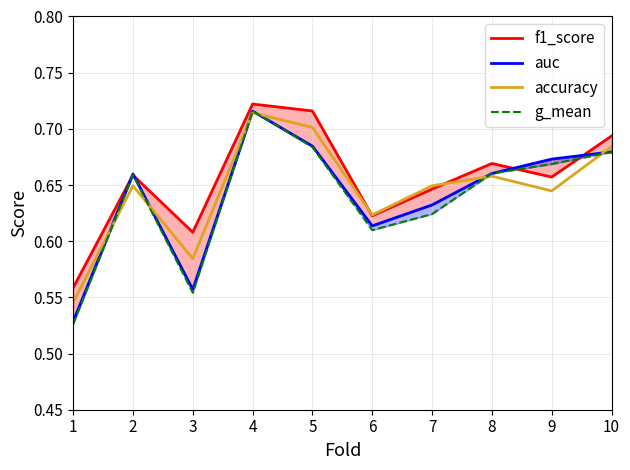

The value of accuracy at 2 is 0.9. True or false?

False